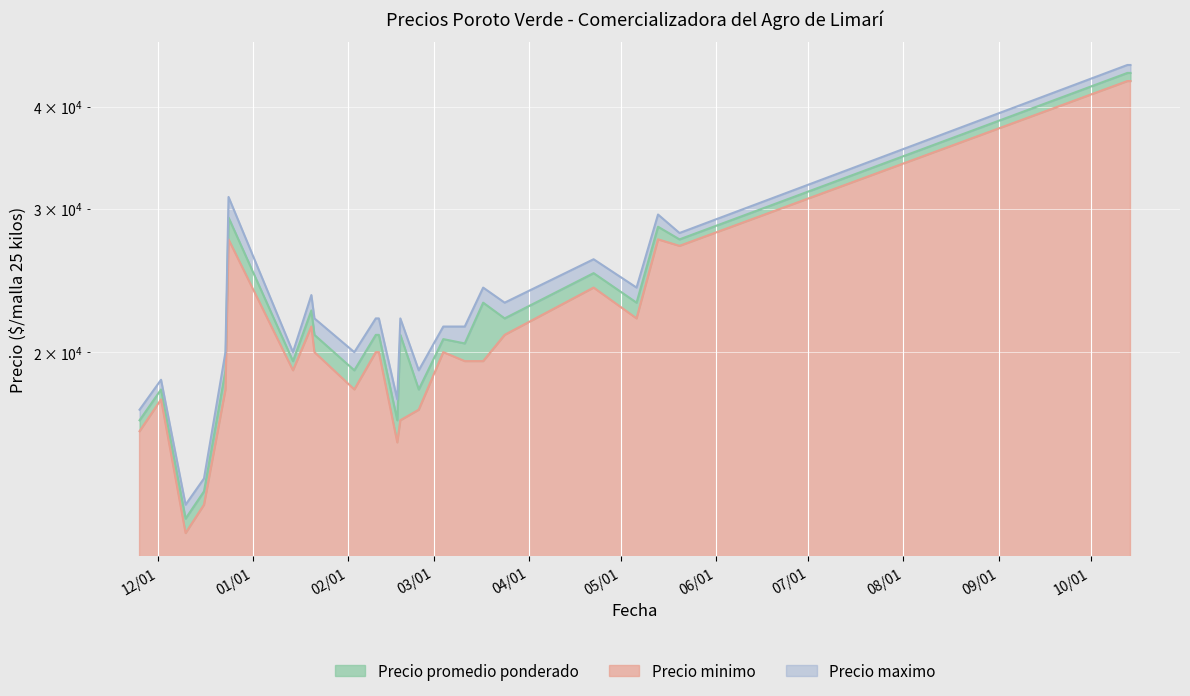

What is the label of the 11th point from the left?

2021-02-10